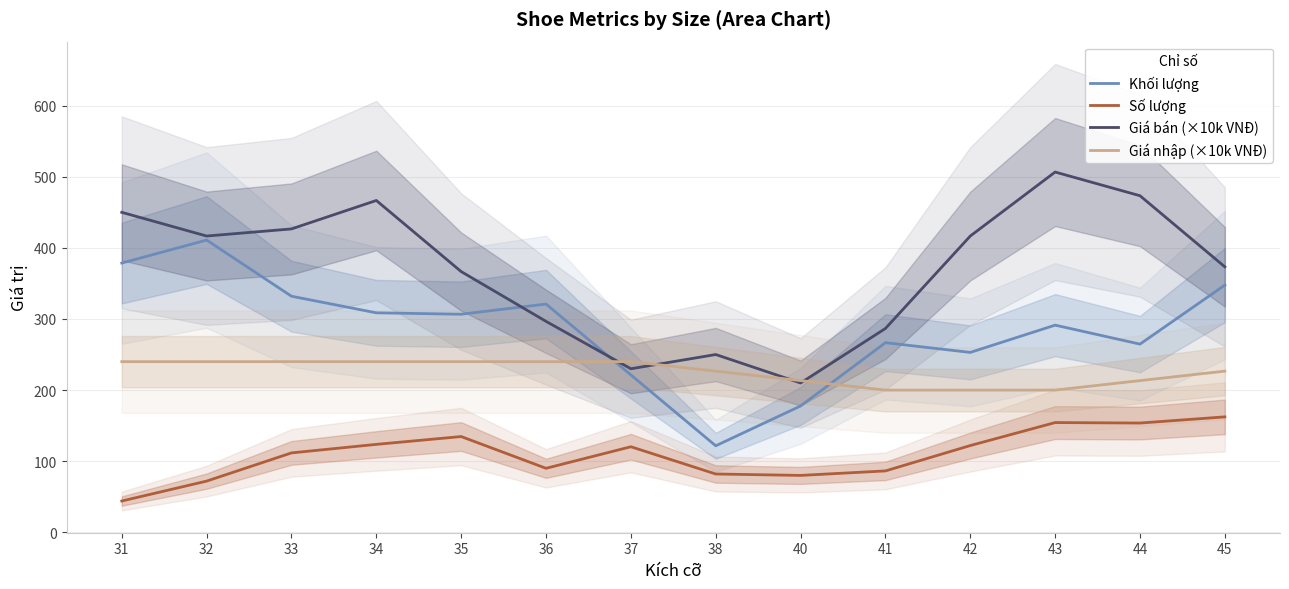

Between 41 and 42, which series saw the biggest shift?

Giá bán (×10k VNĐ)